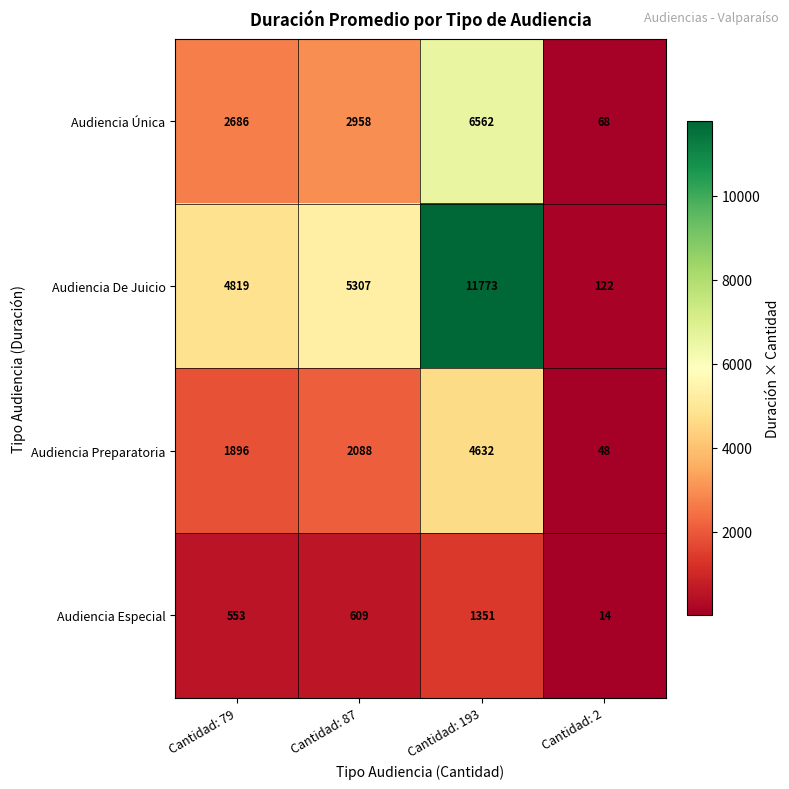

What is the difference between the maximum and minimum values in the Audiencia Preparatoria series?

4584